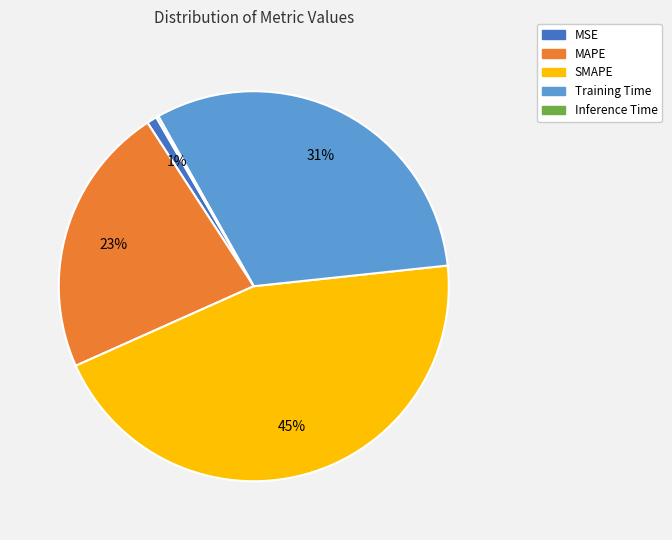

Which category has the biggest portion of the pie?

SMAPE